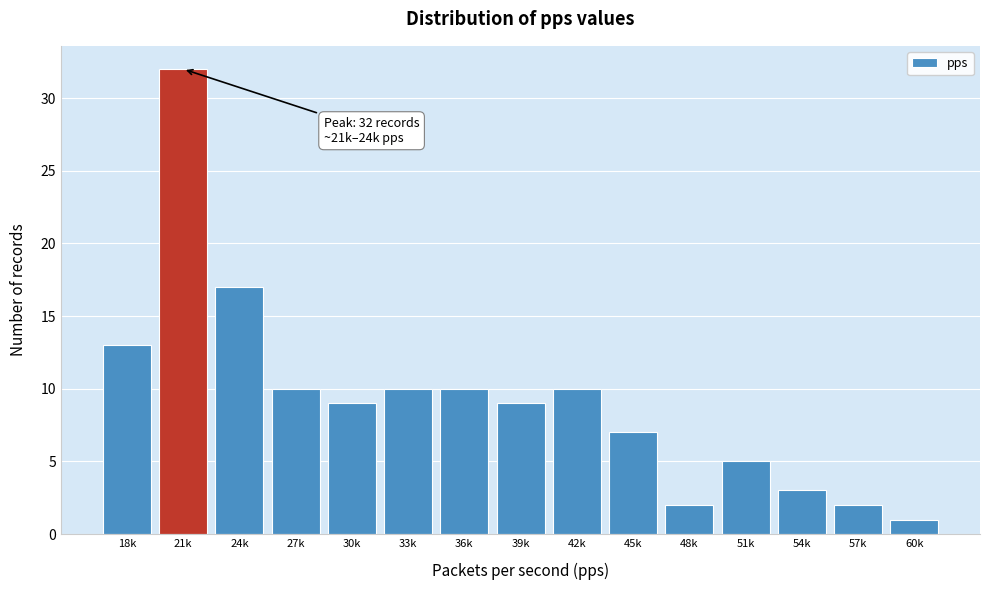

Reading right to left, list all the values displayed in this chart.

1	2	3	5	2	7	10	9	10	10	9	10	17	32	13